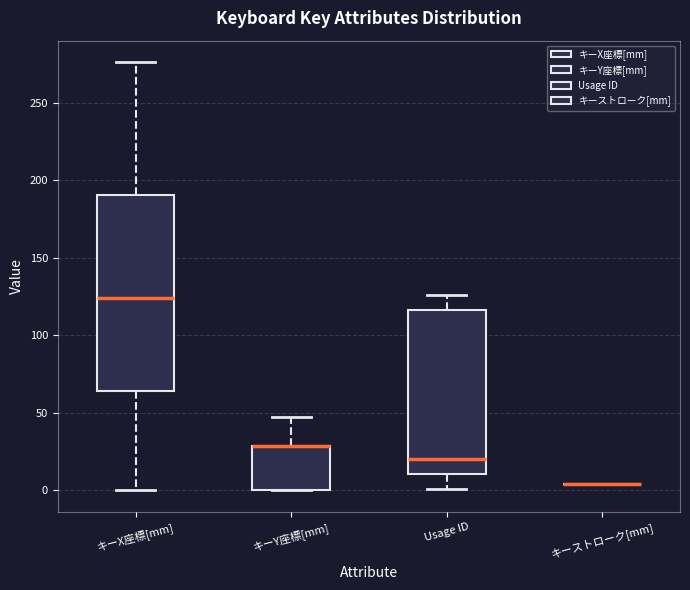

Reading left to right, transcribe this box plot: for each box, give where its median line is, the range the box spans, and where its two whiskers end, as read against the y-axis. The values are not printed on the chart, so give them approximately, as read against the axis.

キーX座標[mm]: median 125, box 65 to 190, whiskers 0 to 275
キーY座標[mm]: median 30 (drawn on the box's upper edge), box 0 to 30, whiskers 0 to 50
Usage ID: median 20, box 10 to 115, whiskers 0 to 125
キーストローク[mm]: box collapsed to a line at 5, whiskers 5 to 5